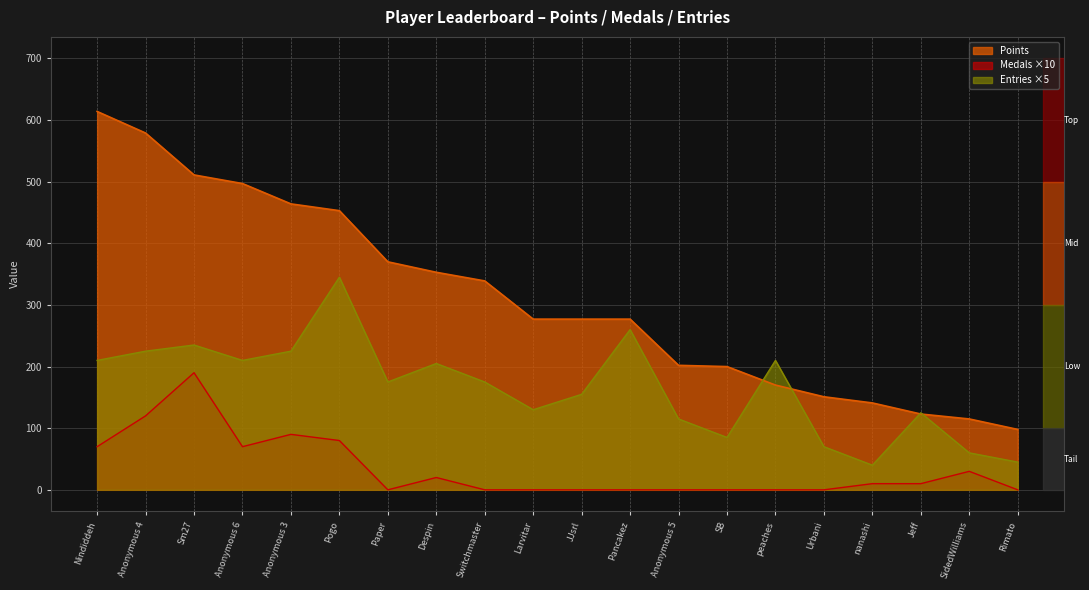

Is the value of Entries at Anonymous 6 greater than the value of Points at SB?

Yes